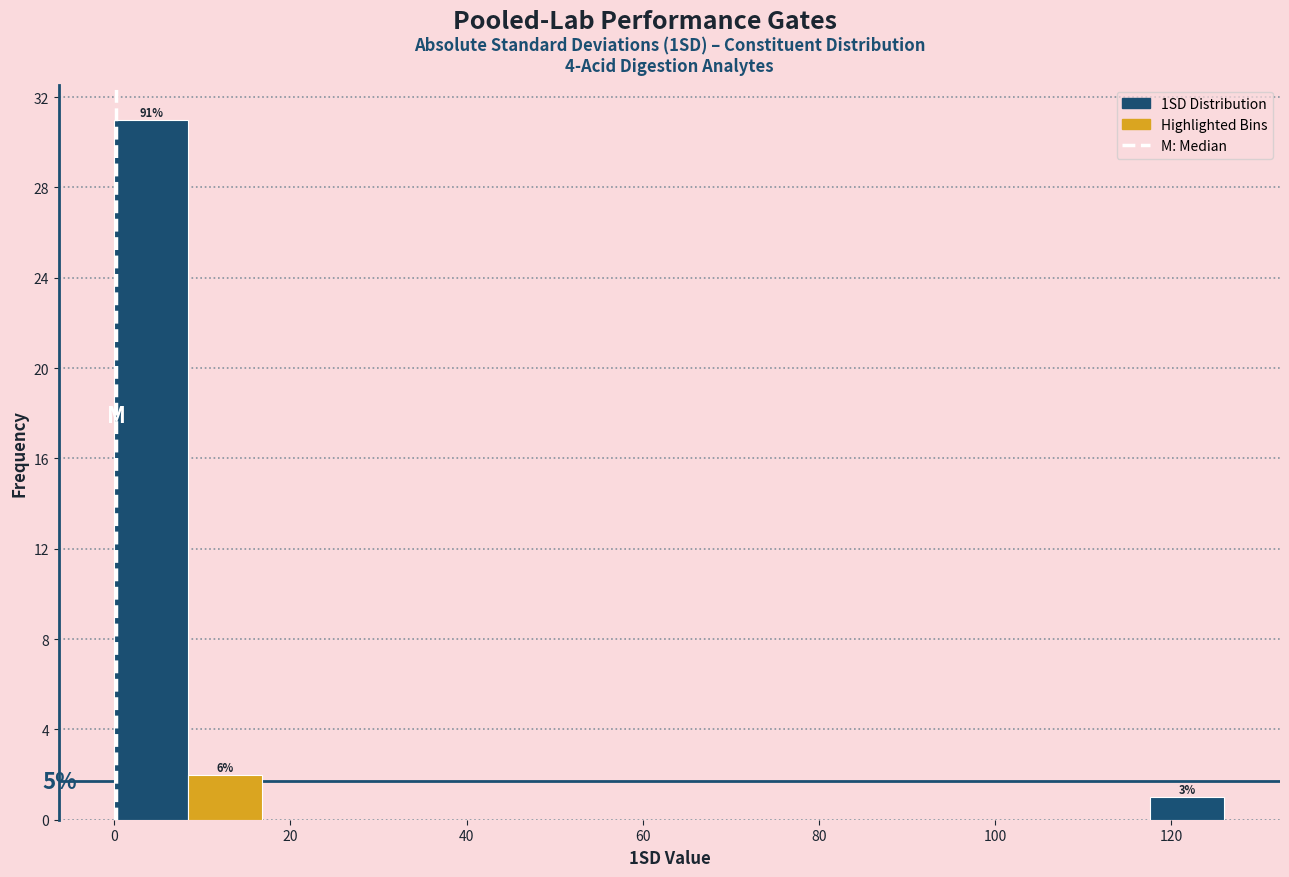

Over which range of the x-axis is the bar tallest?

0 to 8